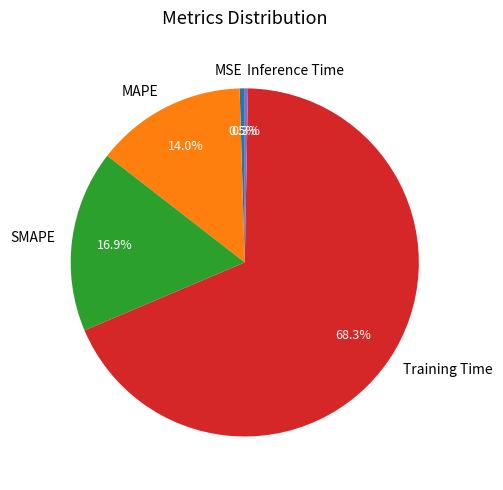

How many slices are in this pie chart?

5